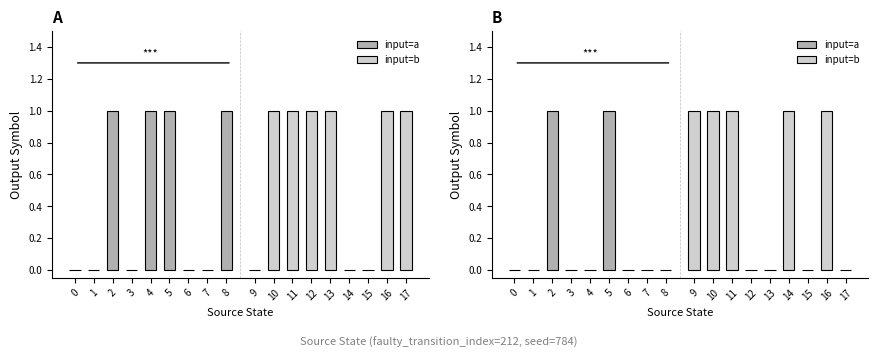

Is it true that input=a equals 0 at 1?

False